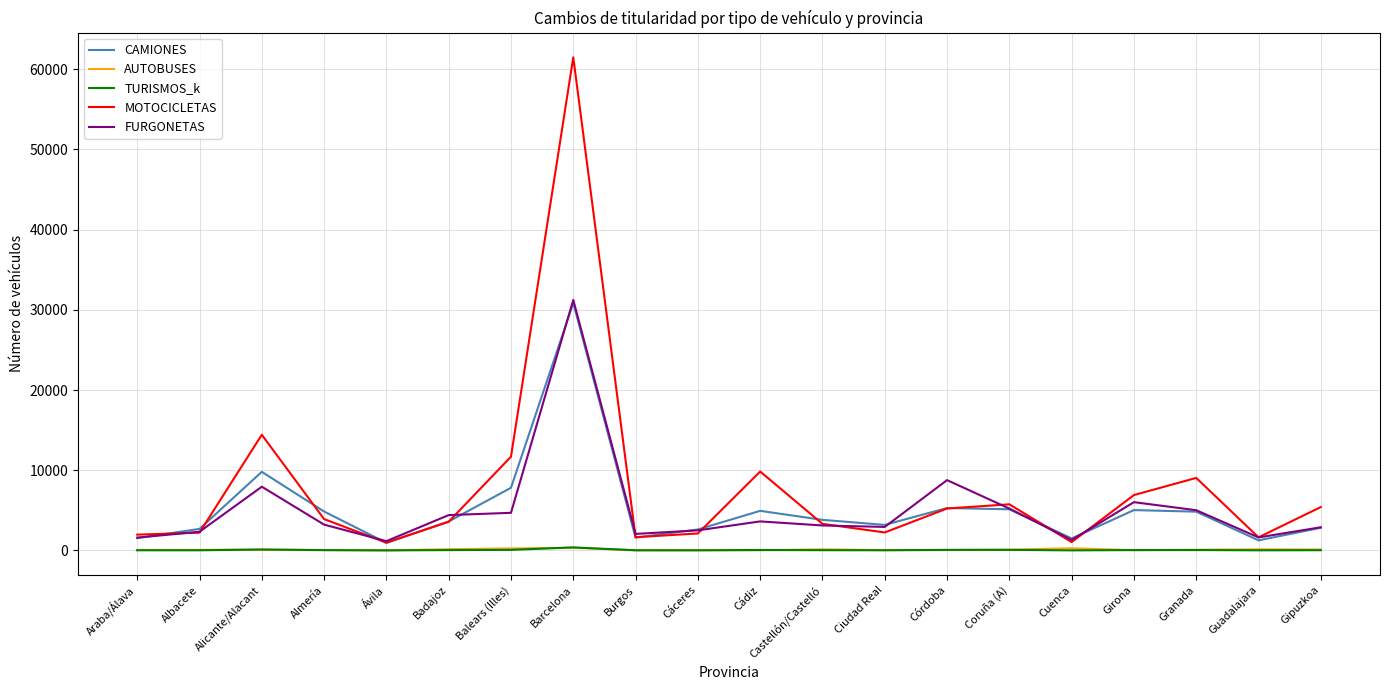

Which series has the largest total across all categories?

MOTOCICLETAS